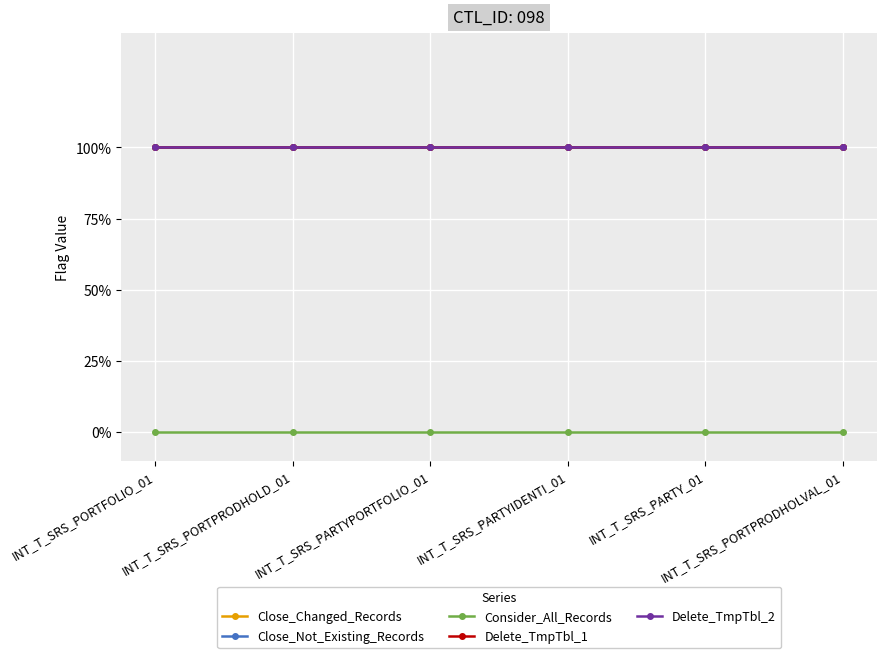

At which category is the sum across all series the highest?

INT_T_SRS_PORTFOLIO_01